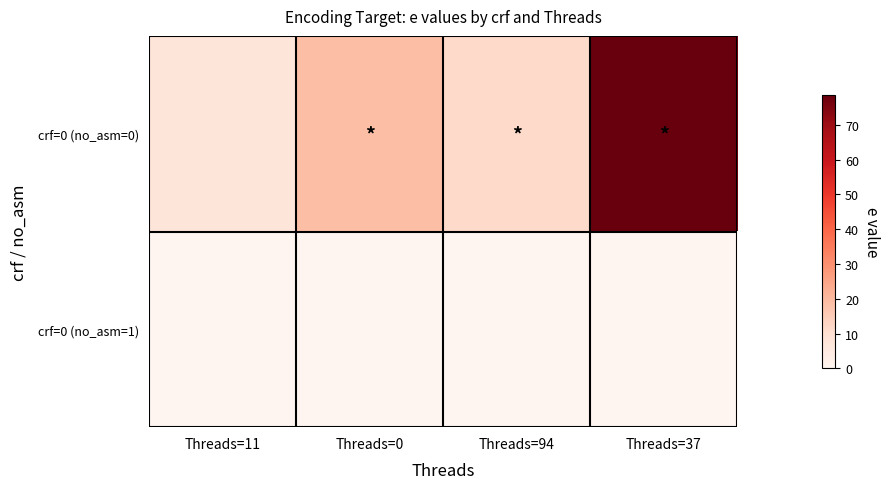

List the series in order of their overall mean, lowest first.

crf=0 (no_asm=1), crf=0 (no_asm=0)